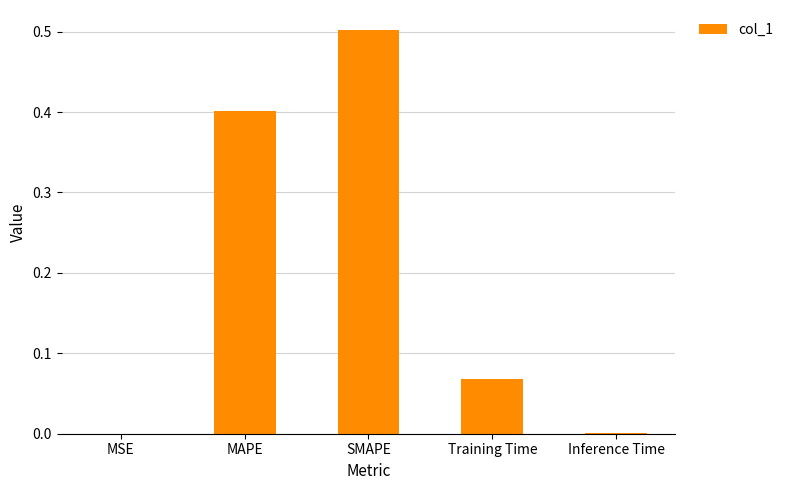

Which has a higher value, MAPE or MSE?

MAPE